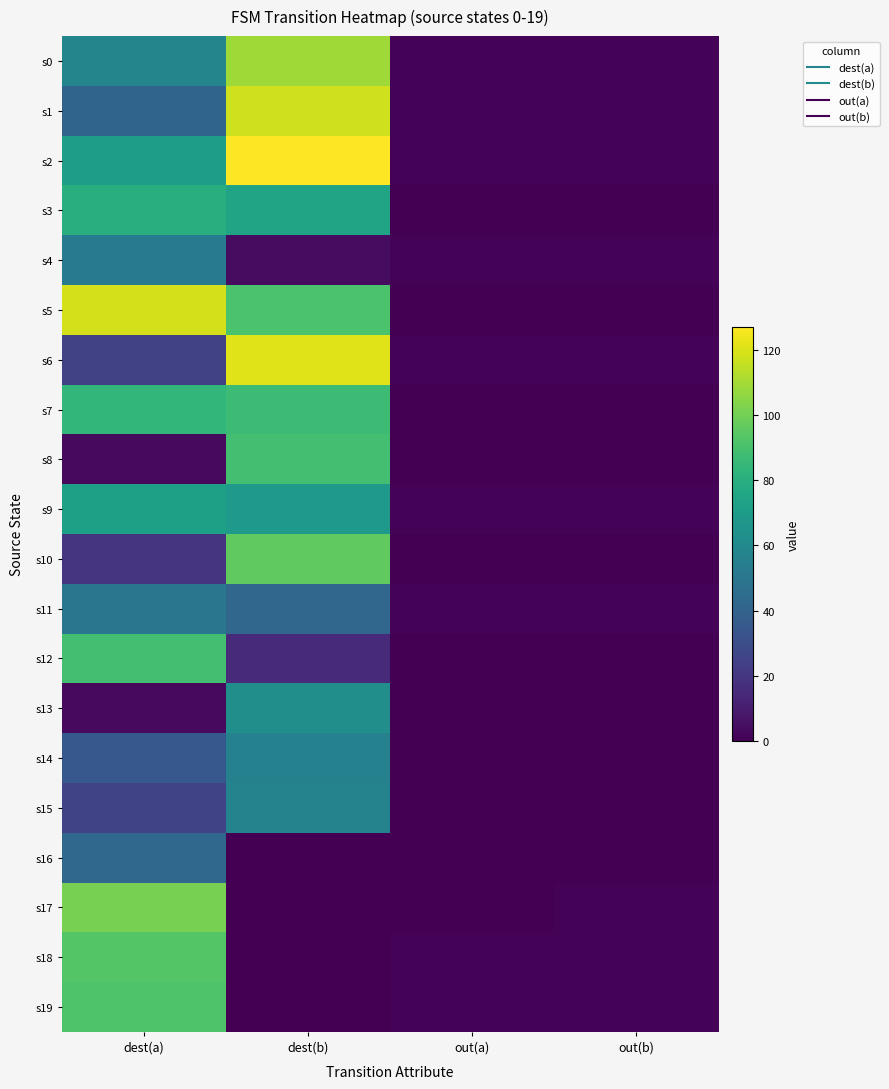

At out(b), list the series in order from smallest to largest.

s3, s5, s7, s8, s10, s12, s13, s14, s15, s16, s0, s1, s2, s4, s6, s9, s11, s17, s18, s19